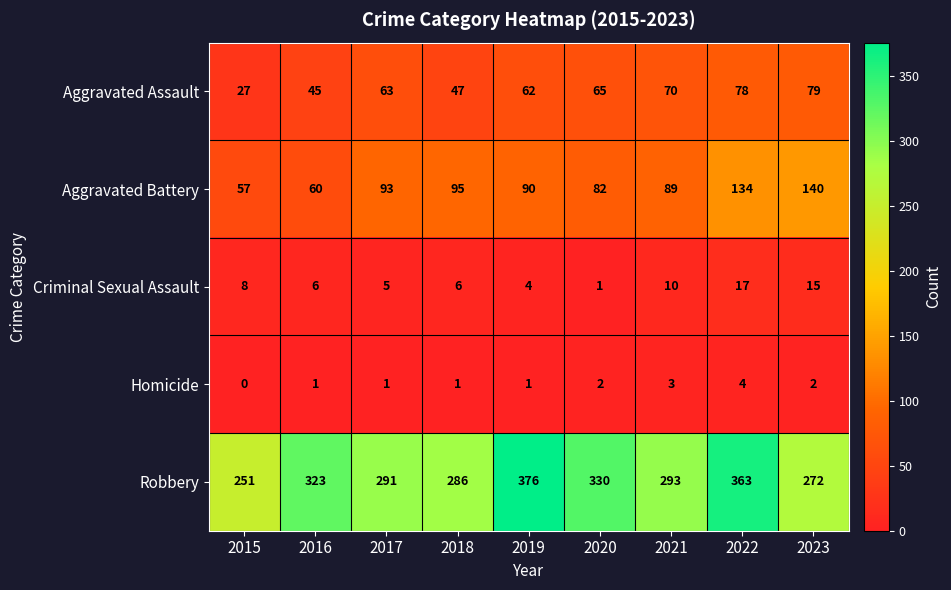

List the series in order of their peak value, lowest first.

Homicide, Criminal Sexual Assault, Aggravated Assault, Aggravated Battery, Robbery